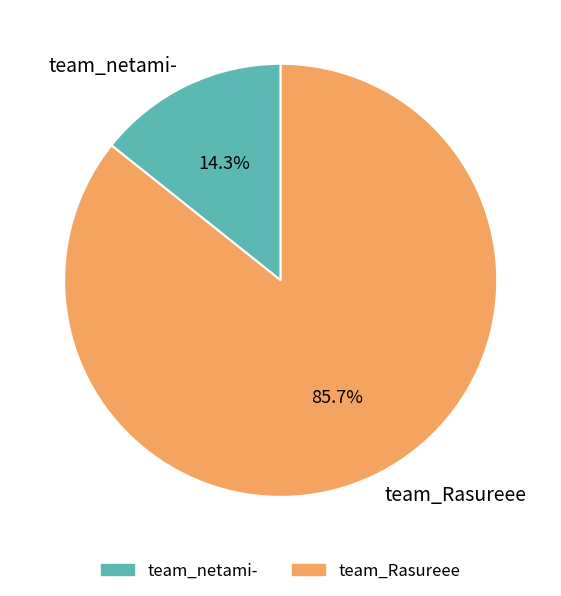

To the nearest percent, what is the difference between the team_netami- and team_Rasureee slice percentages?

71%